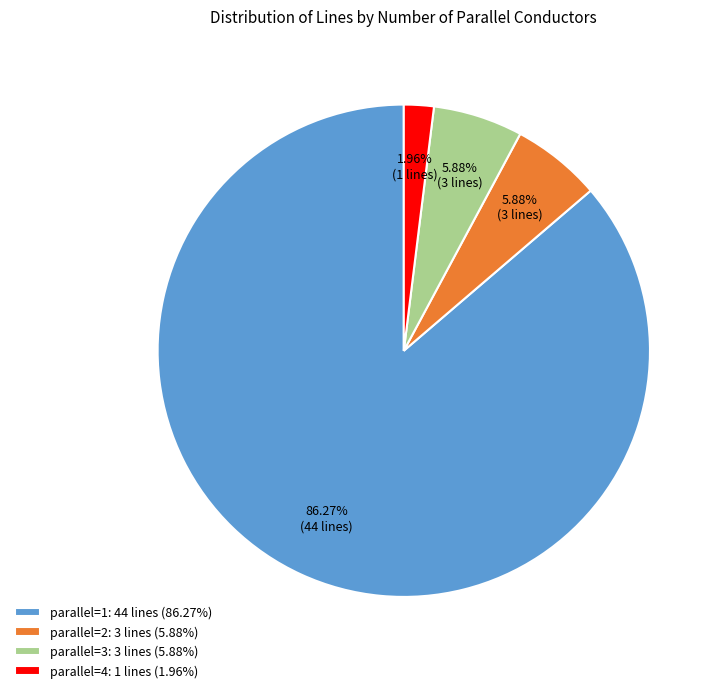

What is the smallest slice in the pie chart?

parallel=4: 1 lines (1.96%)